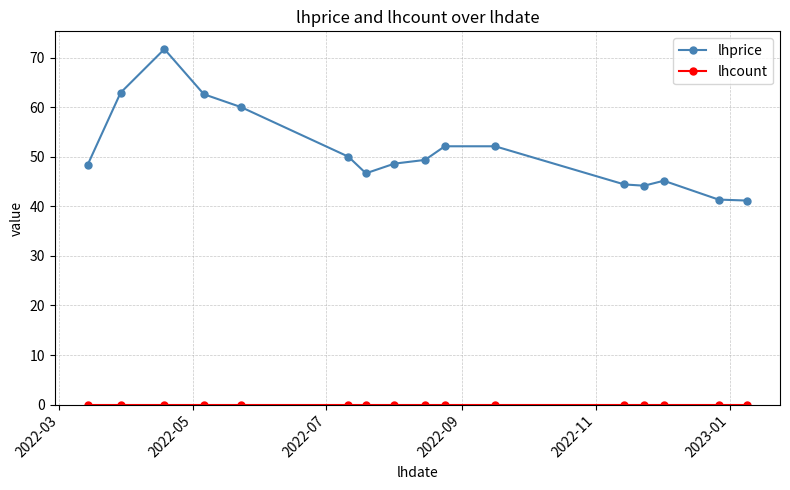

At how many categories does at least one series exceed 19?

16